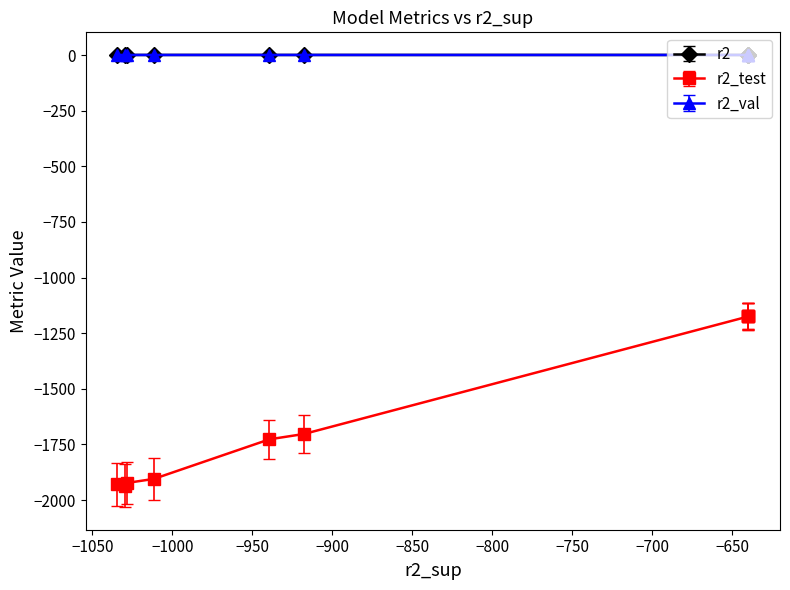

Which series has the widest spread of values?

r2_test